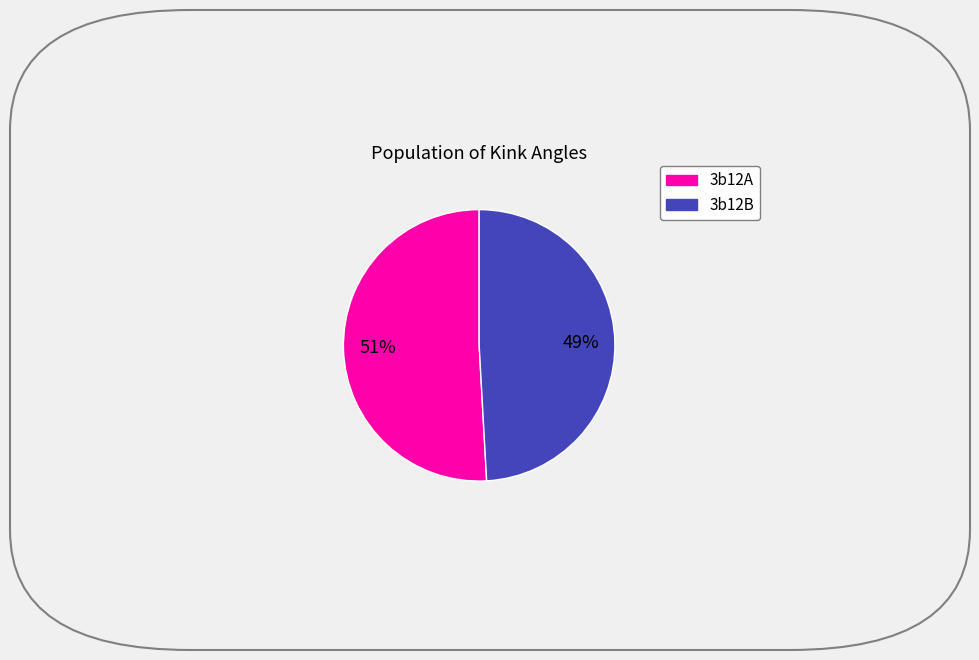

Which category has the biggest portion of the pie?

3b12A